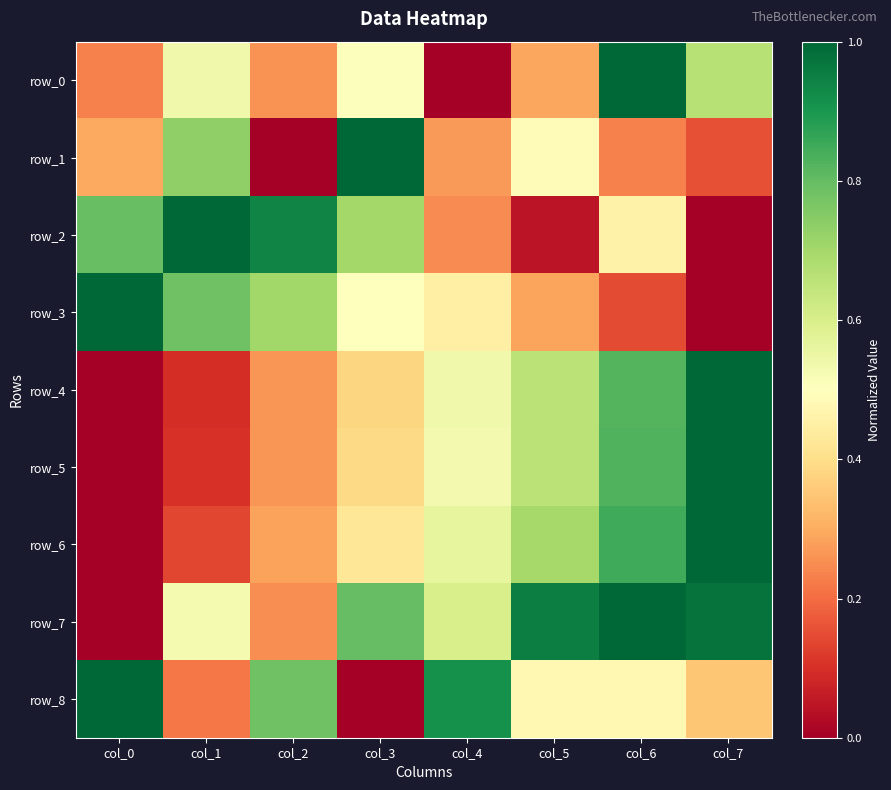

Which label corresponds to the smallest value in the chart?

col_4